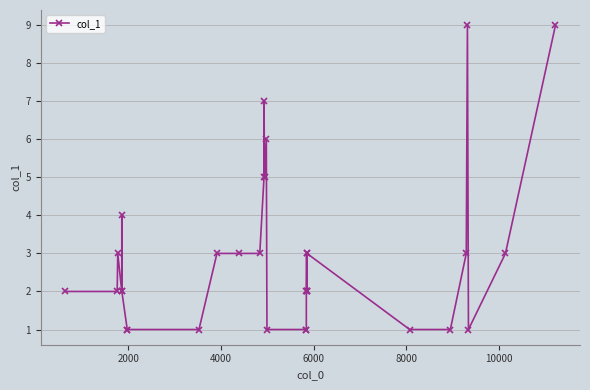

What is the average value?

3